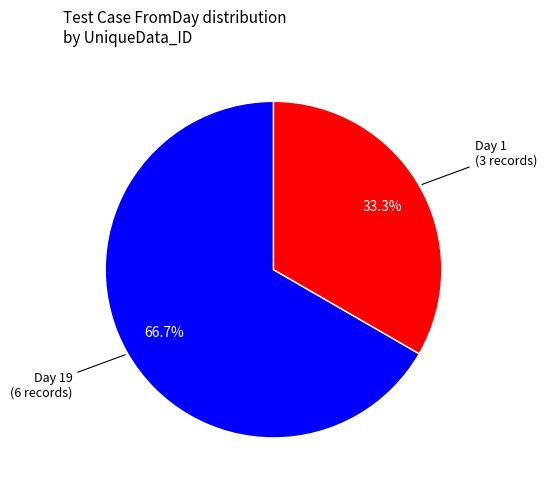

How many segments does this pie chart have?

2